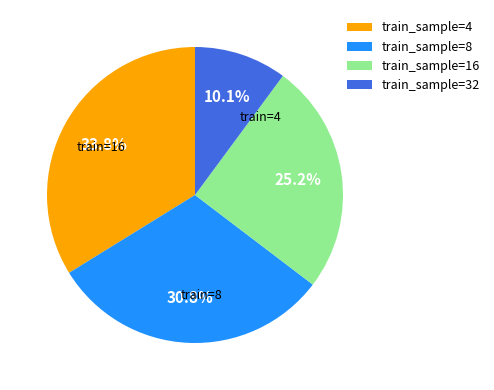

Rank the categories by value from highest to lowest.

train_sample=4, train_sample=8, train_sample=16, train_sample=32